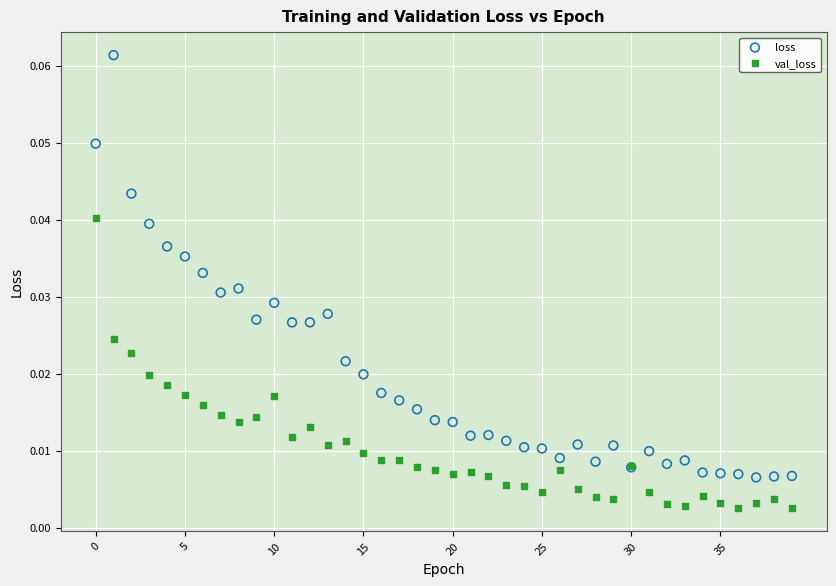

Which series contains the lowest Y value?

val_loss